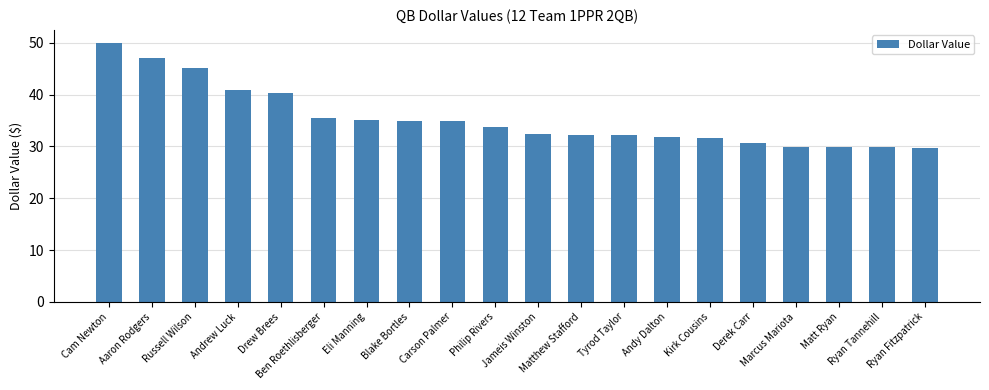

What is the maximum value shown in the chart?

50.0